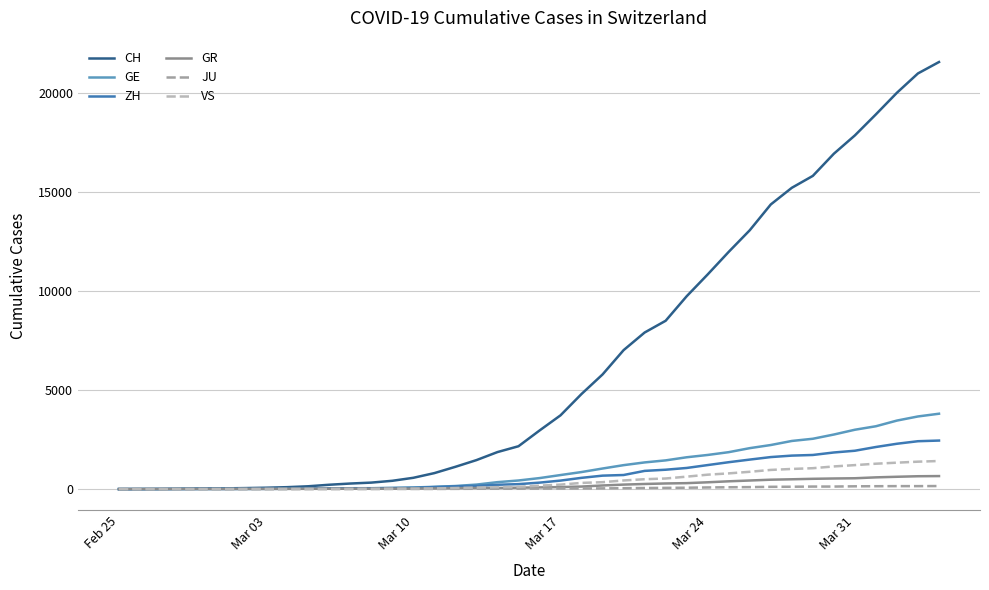

What is the highest value of the CH series?

21574